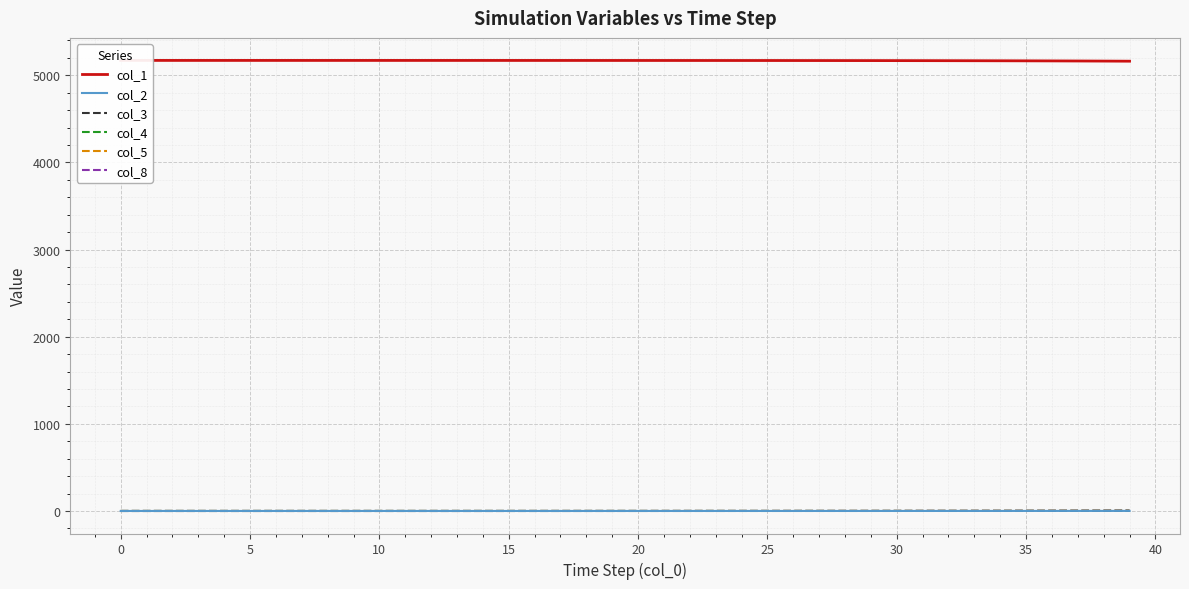

What is the maximum value for col_4?

0.3